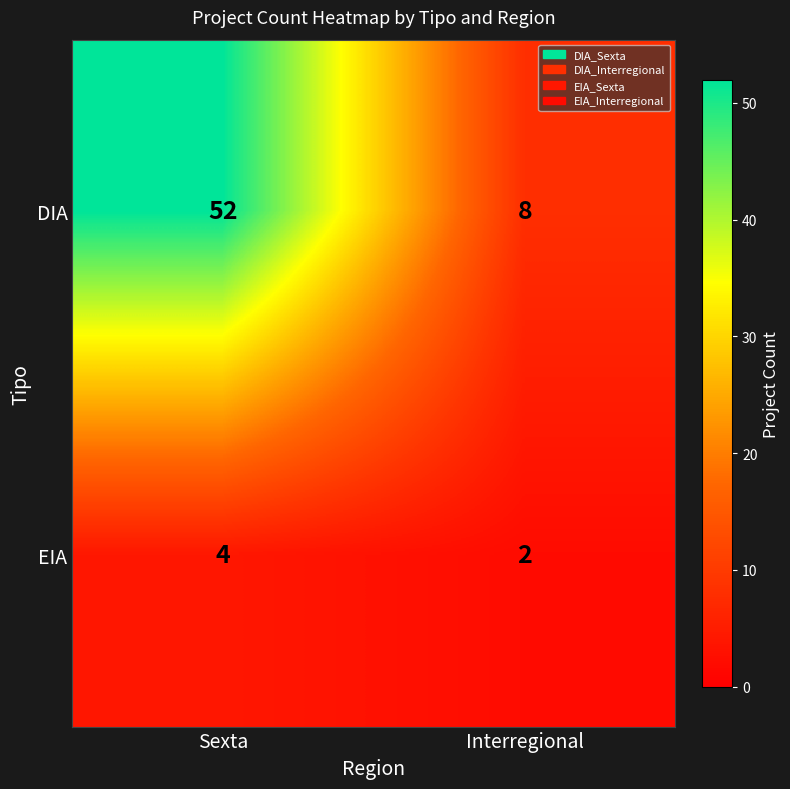

What is the minimum value shown in the chart?

2